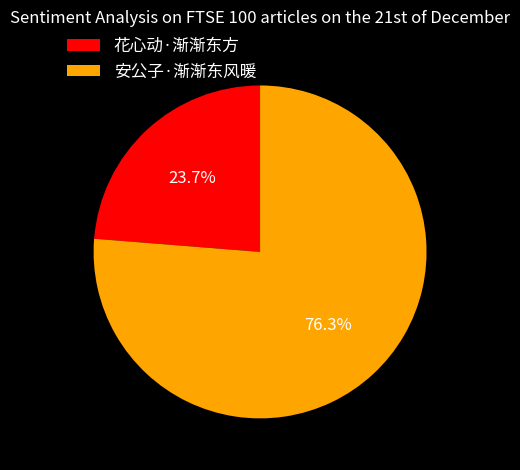

What is the smallest slice in the pie chart?

花心动·渐渐东方